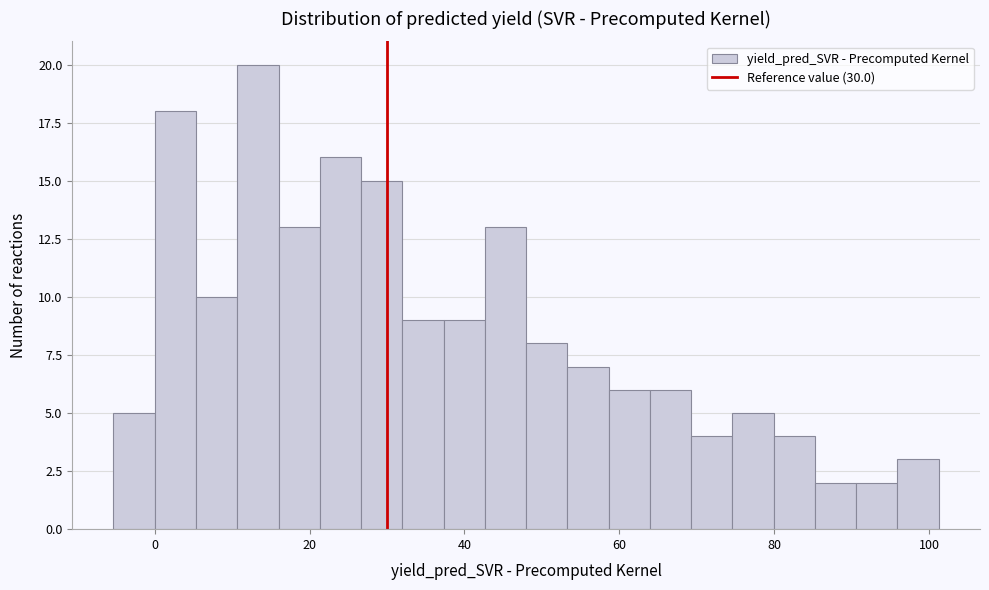

Read against the x-axis, roughly where is the centre of the tallest bar?

14